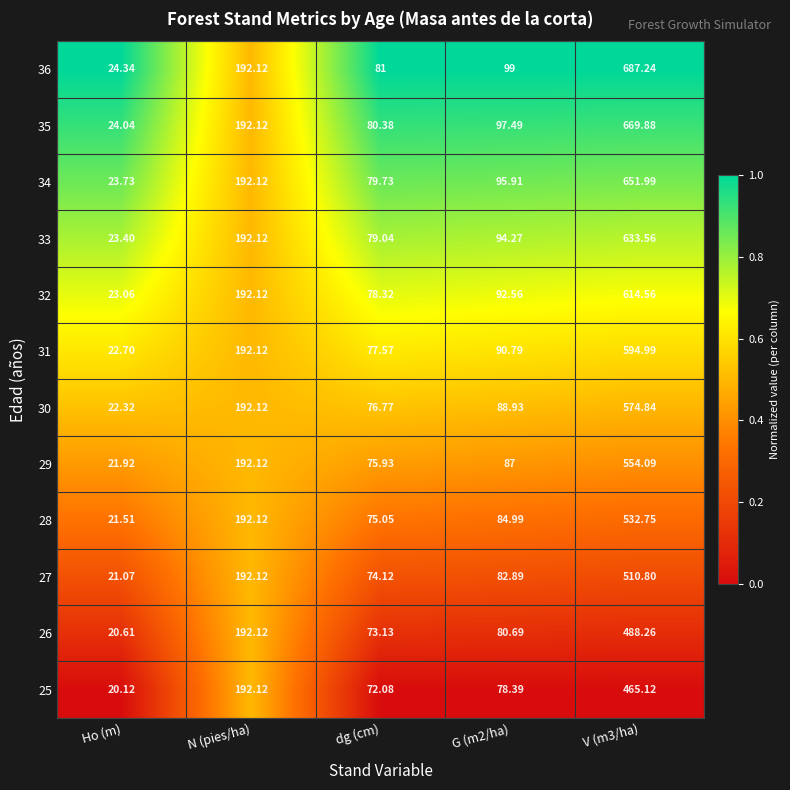

At which category is the sum across all series the highest?

V (m3/ha)